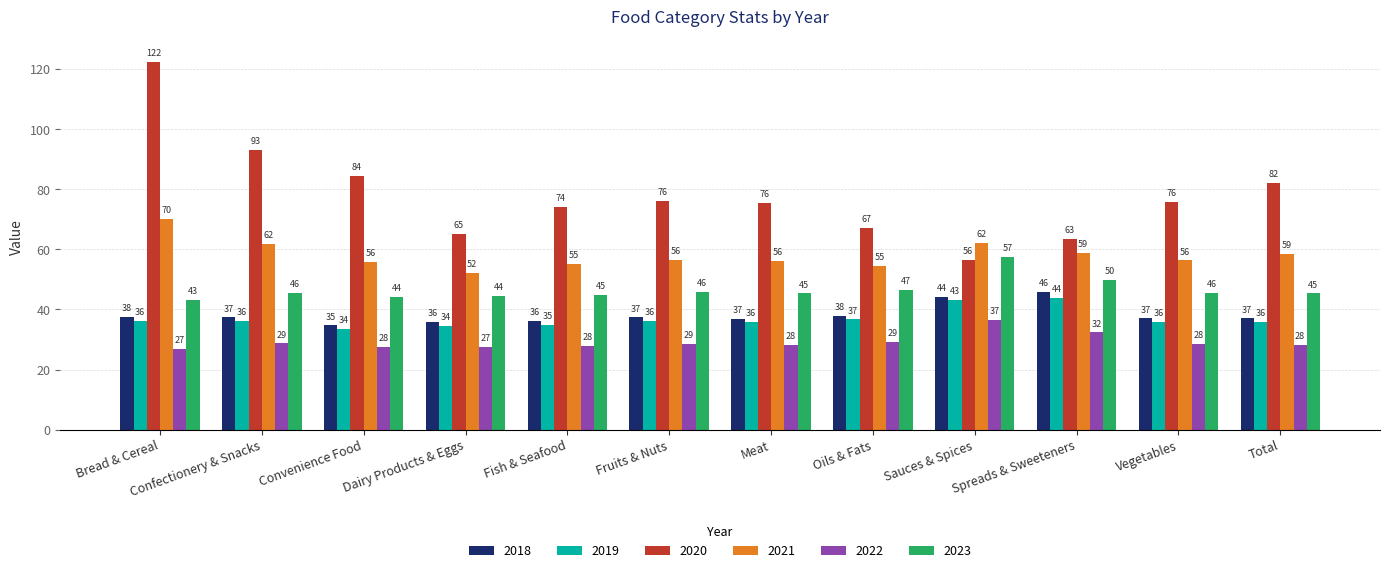

The 2019 series shows 60.1 at Bread & Cereal. True or false?

False